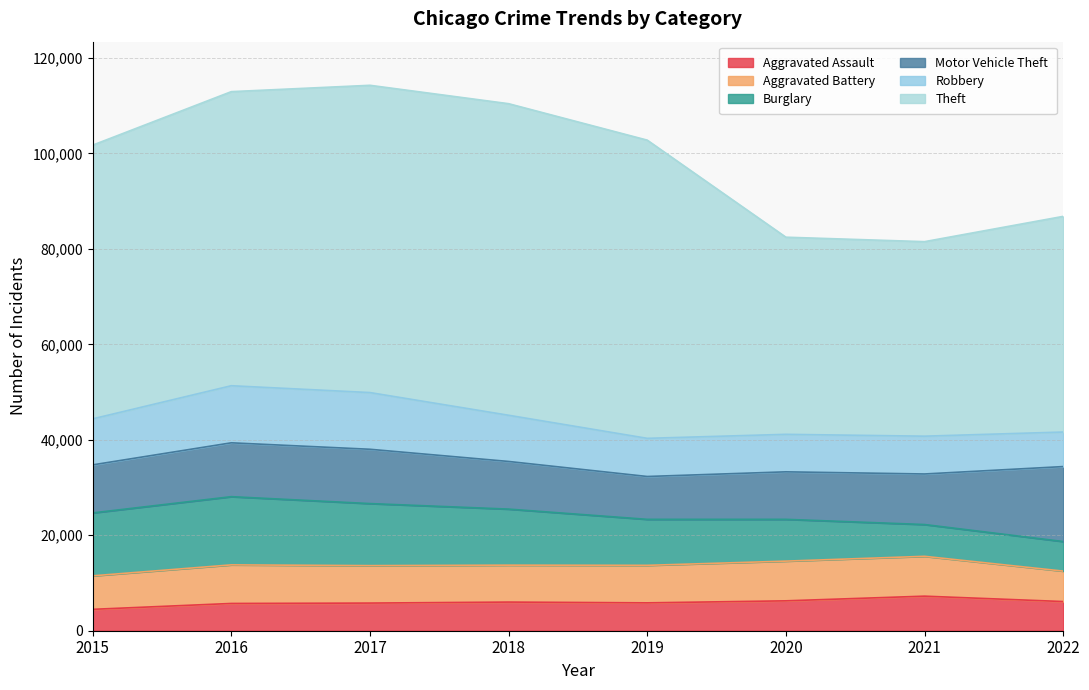

What is the maximum value for Robbery?

11960